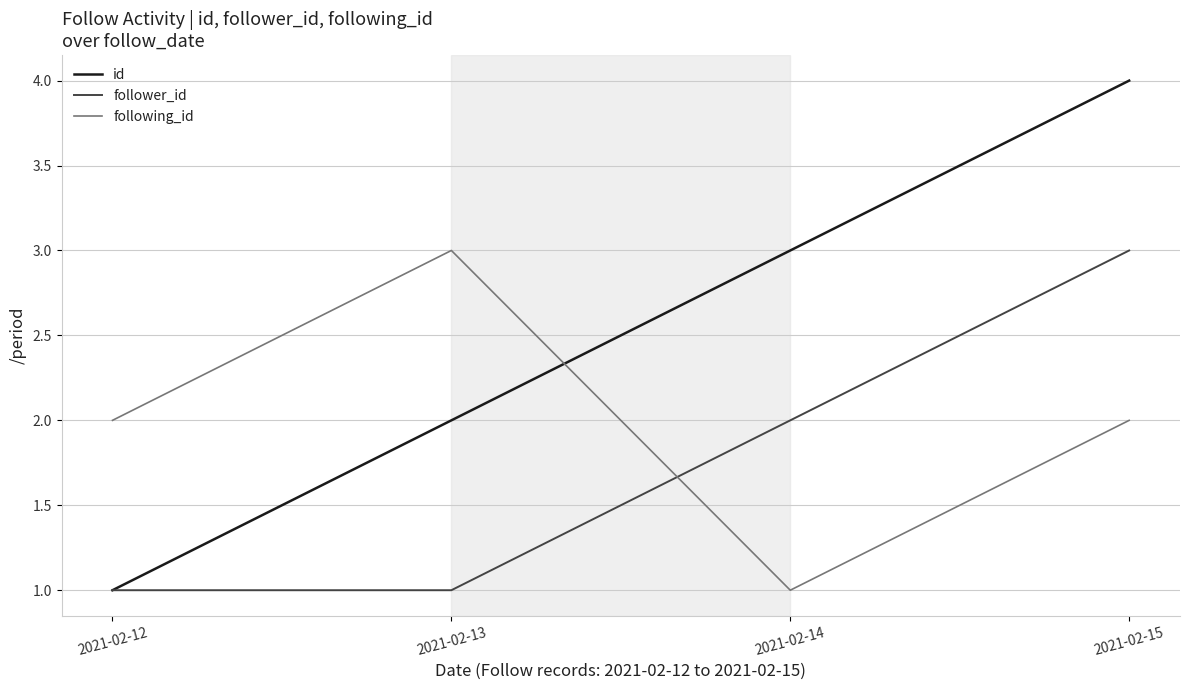

The value of id at 2021-02-13 is 1. True or false?

False